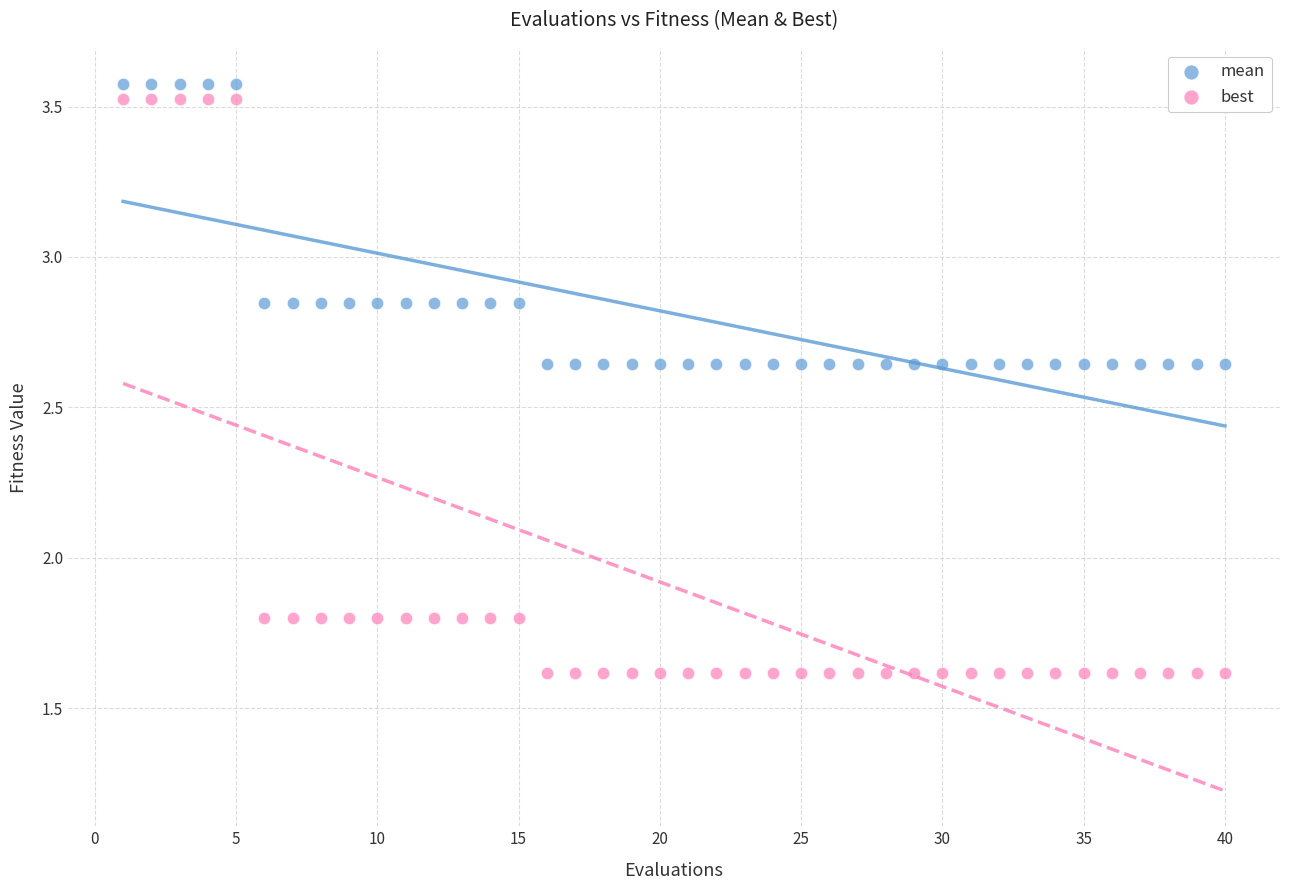

Which series has the widest spread of Y values?

best